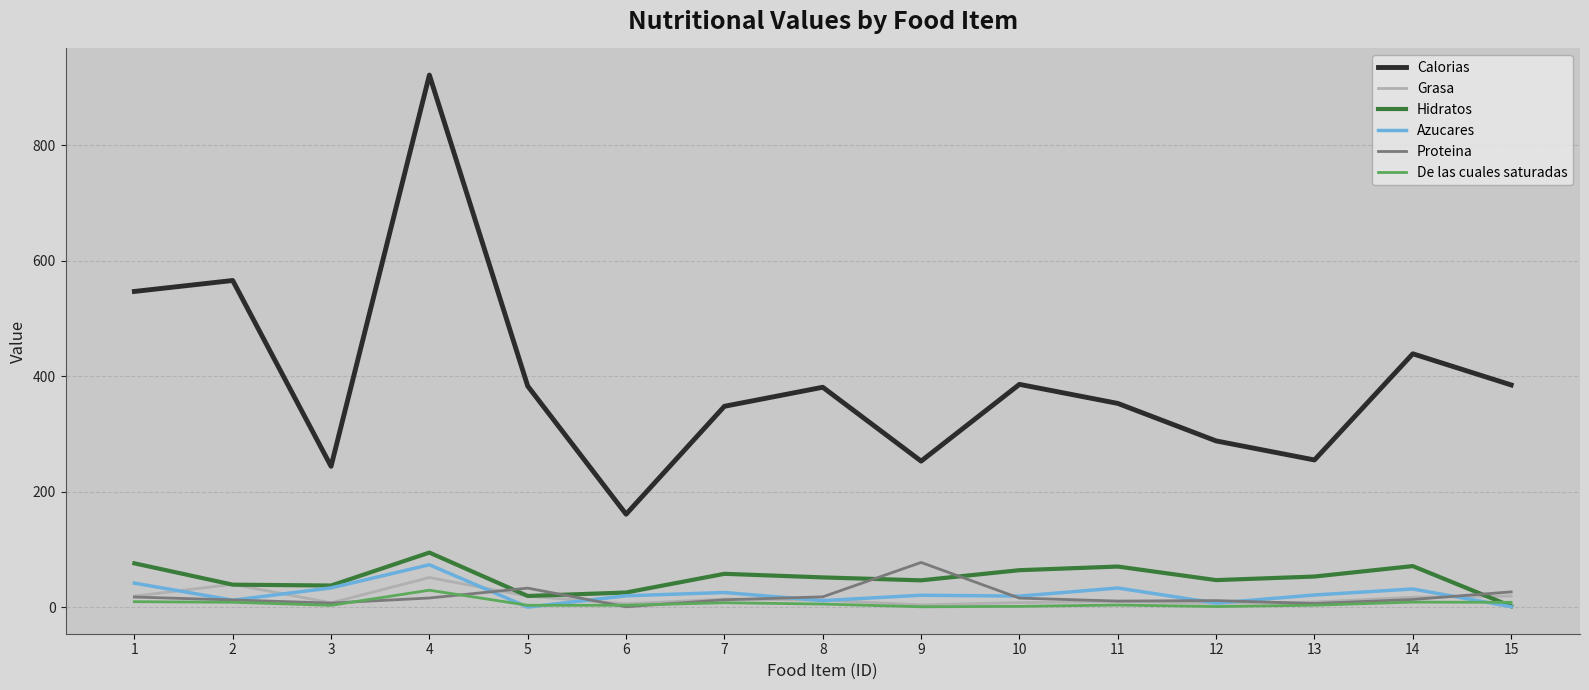

Between which two adjacent categories do De las cuales saturadas and Hidratos first intersect?

14 and 15